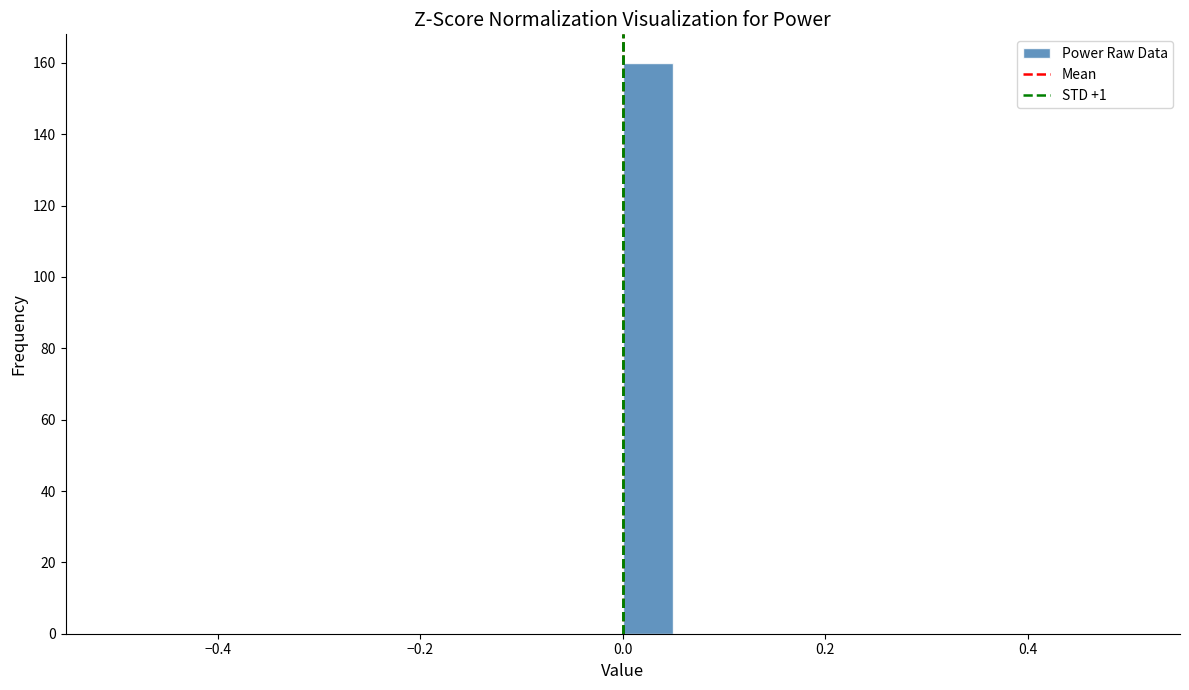

Around what value on the x-axis is the tallest bar? Give the approximate position of its centre, as read against the axis.

0.02